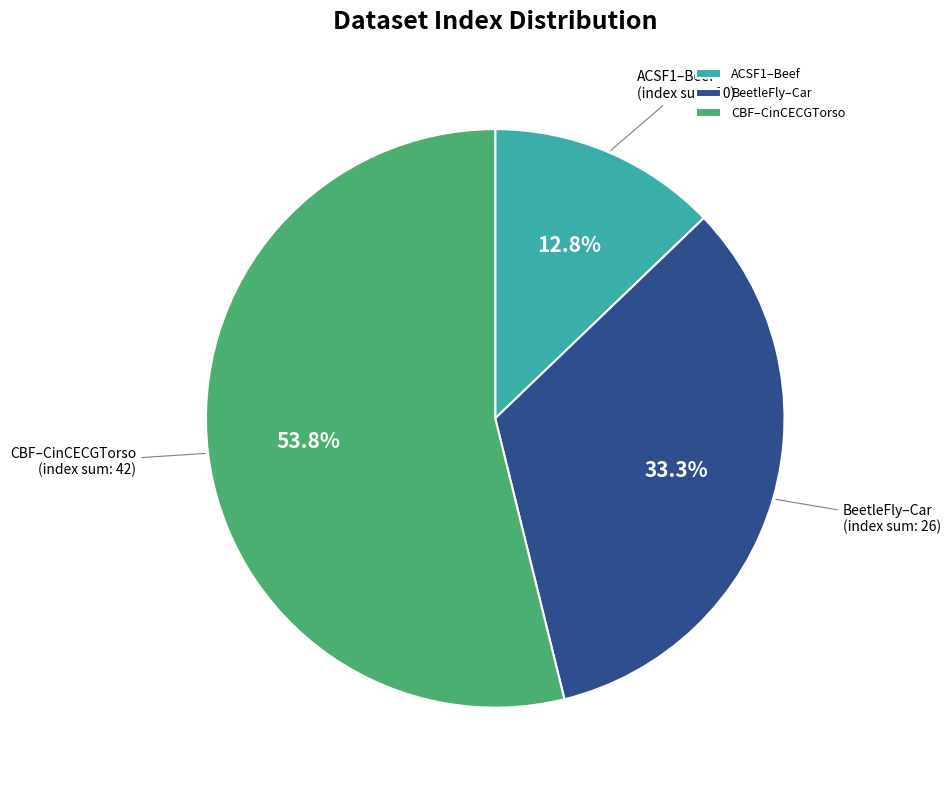

Do BeetleFly–Car and CBF–CinCECGTorso together represent more than half of the pie?

Yes